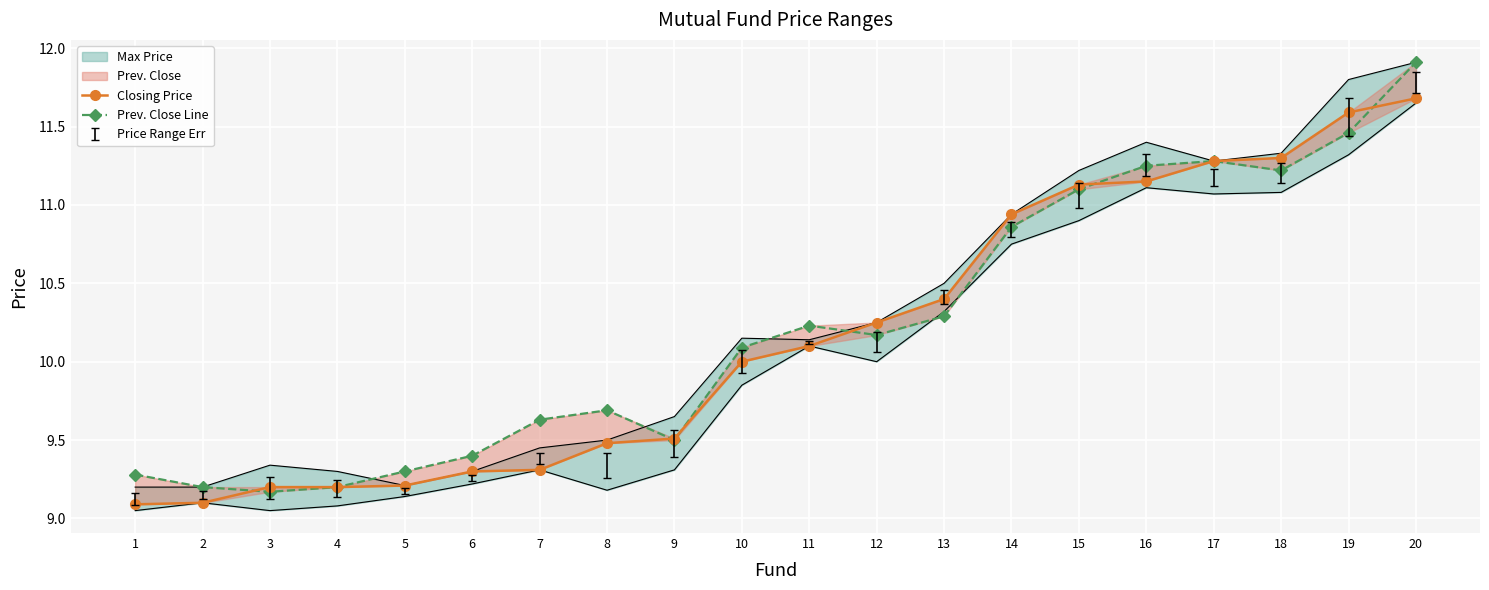

Between 2 and 19, which series saw the biggest shift?

Closing Price